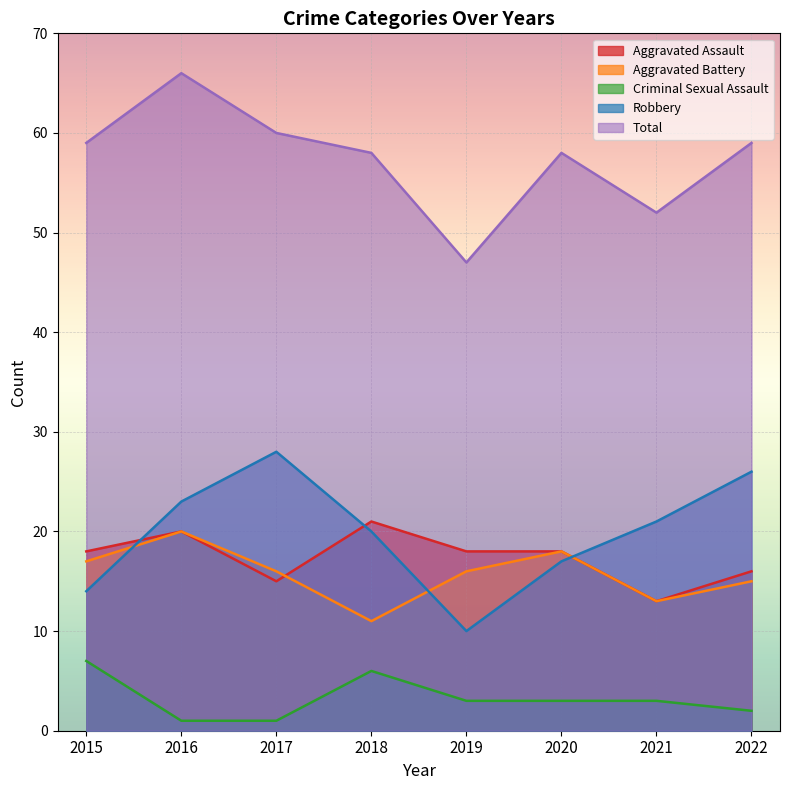

What is the maximum value shown in the chart?

66